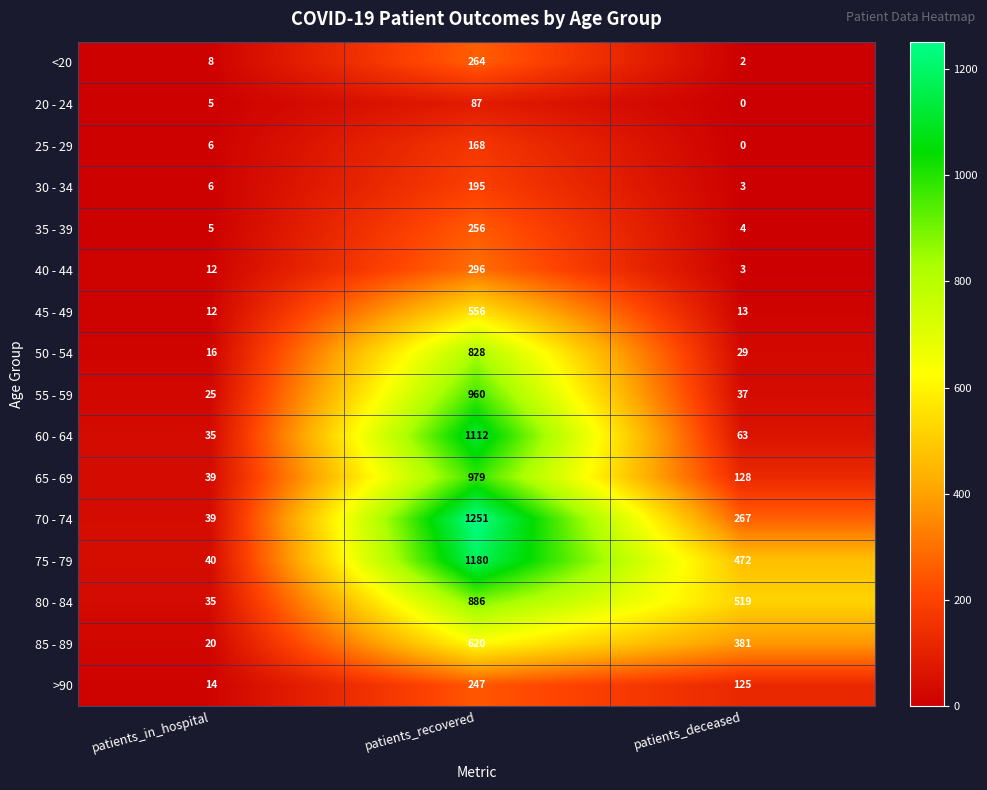

At patients_recovered, list the series in order from largest to smallest.

70 - 74, 75 - 79, 60 - 64, 65 - 69, 55 - 59, 80 - 84, 50 - 54, 85 - 89, 45 - 49, 40 - 44, <20, 35 - 39, >90, 30 - 34, 25 - 29, 20 - 24